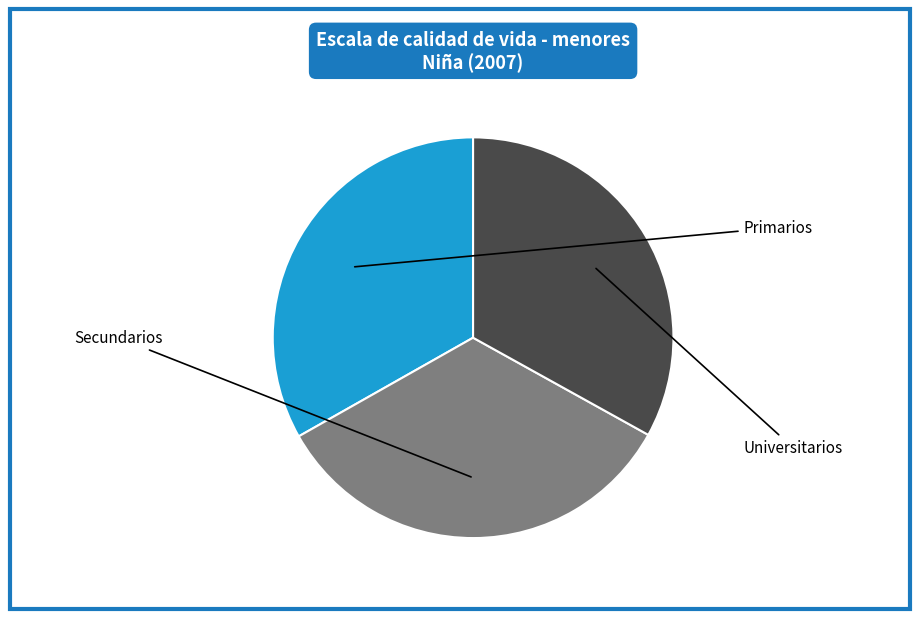

Which category has the biggest portion of the pie?

Secundarios